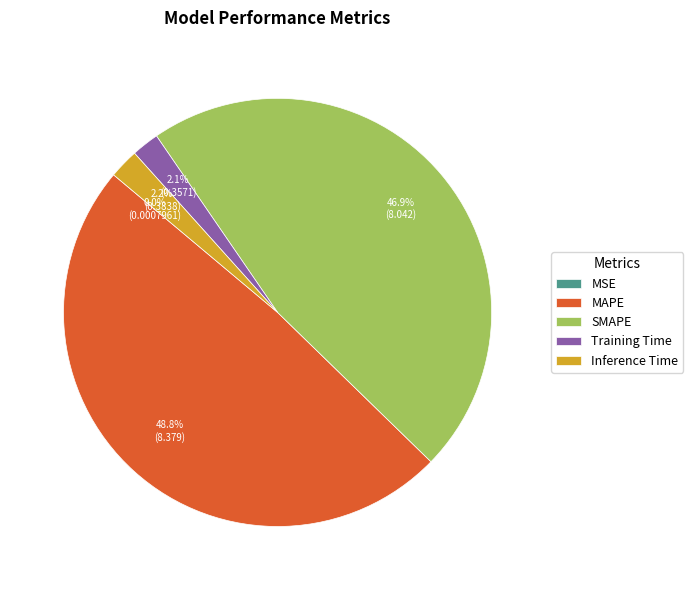

Which has a higher value, SMAPE or Training Time?

SMAPE